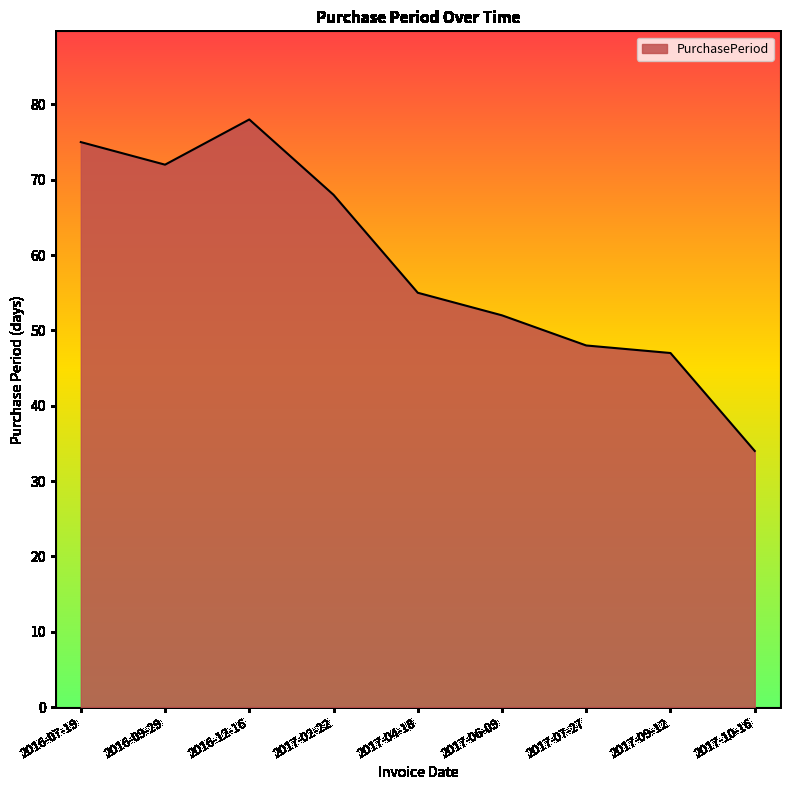

At which category does the data reach its first local valley?

2016-09-29